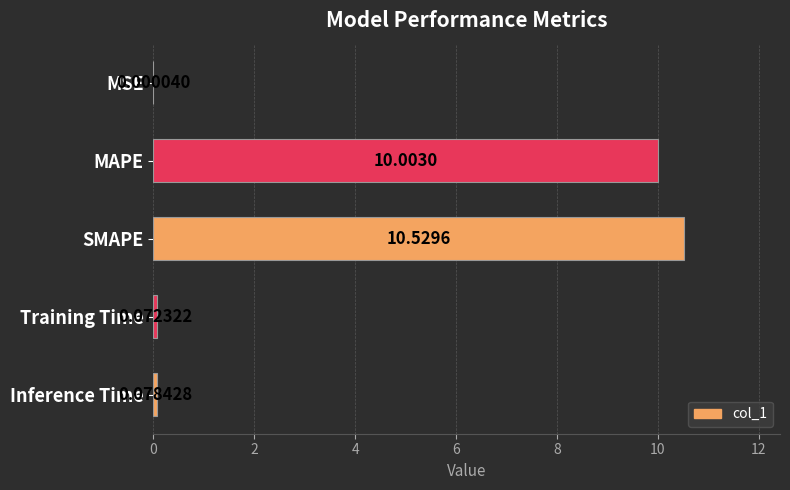

What is the average value?

4.1